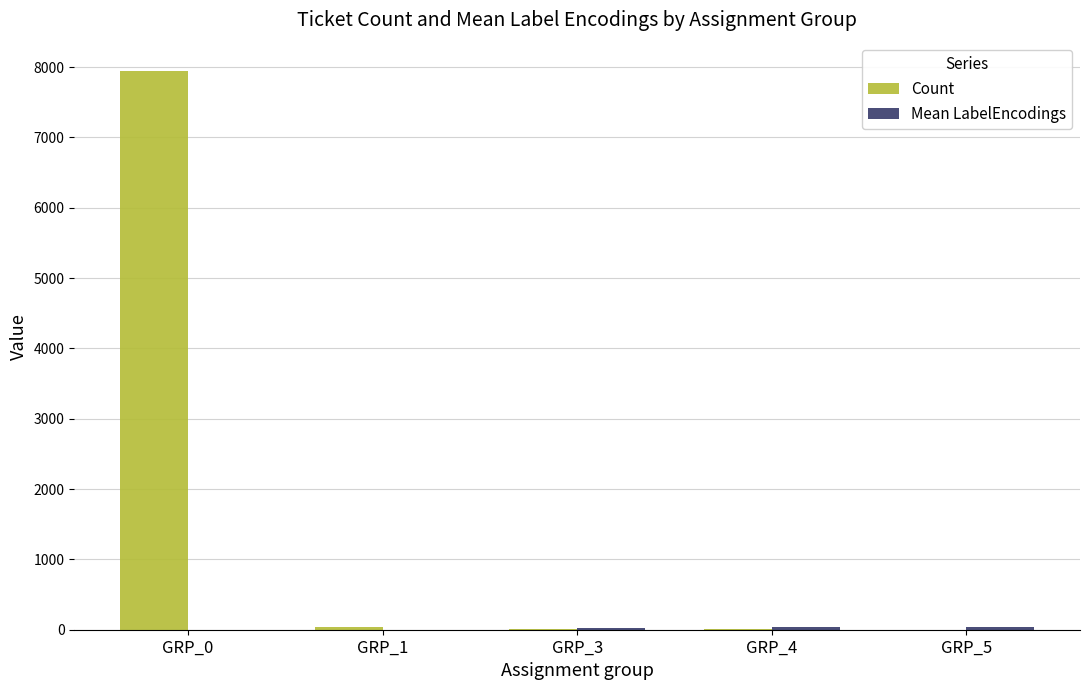

Which series changed the most between GRP_0 and GRP_4?

Count